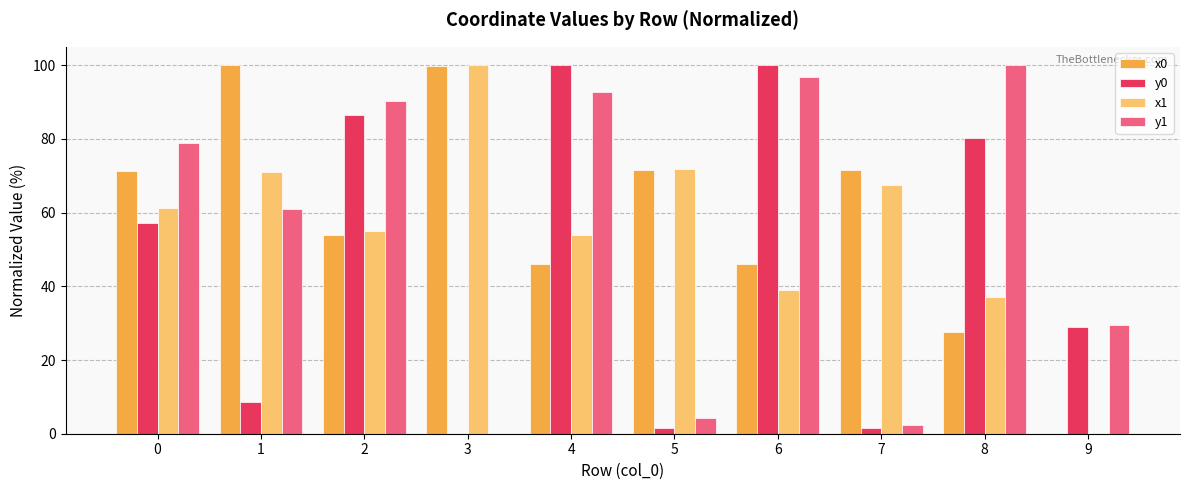

Is the value of y0 at 0 greater than the value of y1 at 9?

Yes